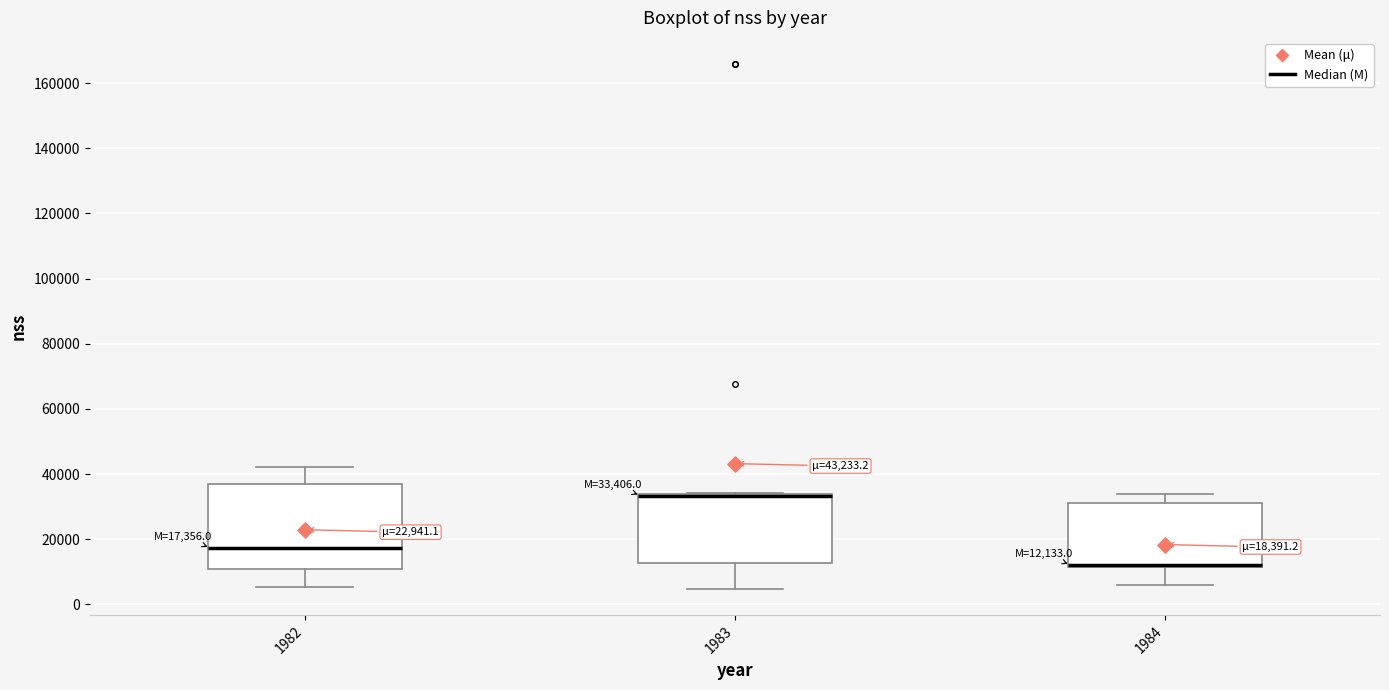

Which box is the tallest, from its lower edge to its upper edge?

1982